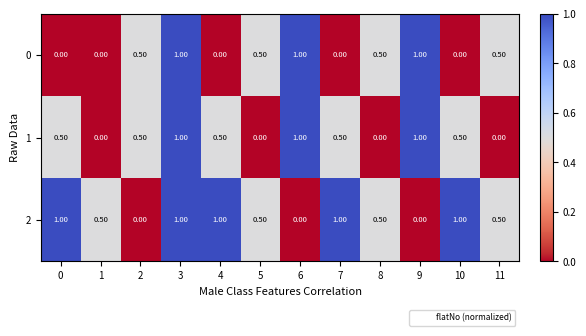

What is the difference between the second highest and minimum values in the 1 series?

1.0